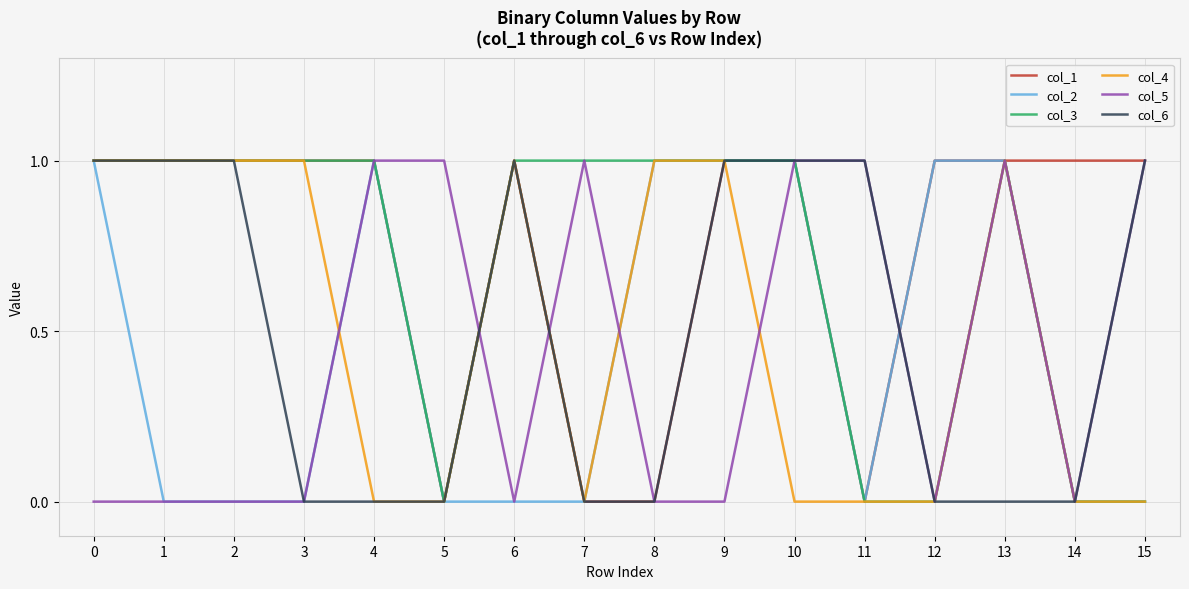

The col_1 series shows 2 at 1. True or false?

False